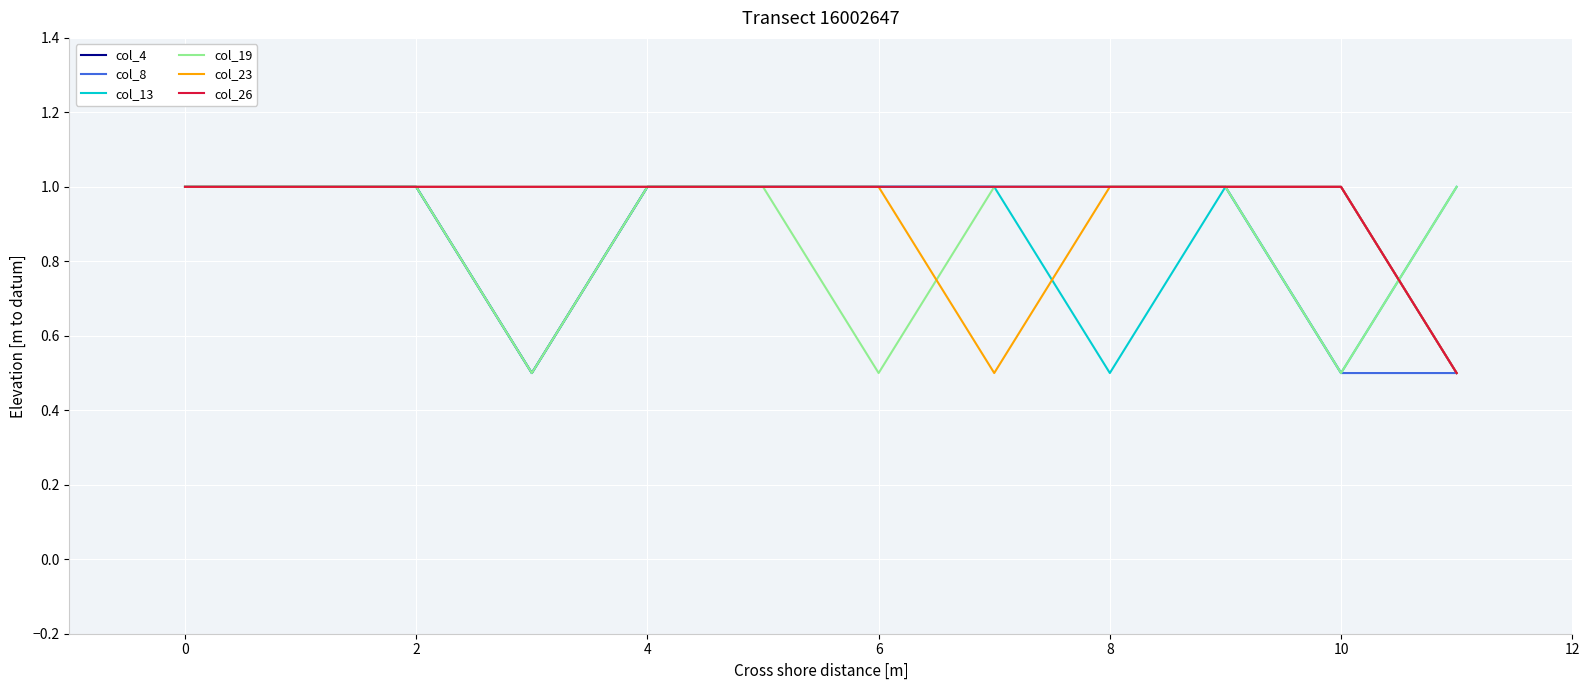

What are all the series names shown in the legend?

col_4, col_8, col_13, col_19, col_23, col_26